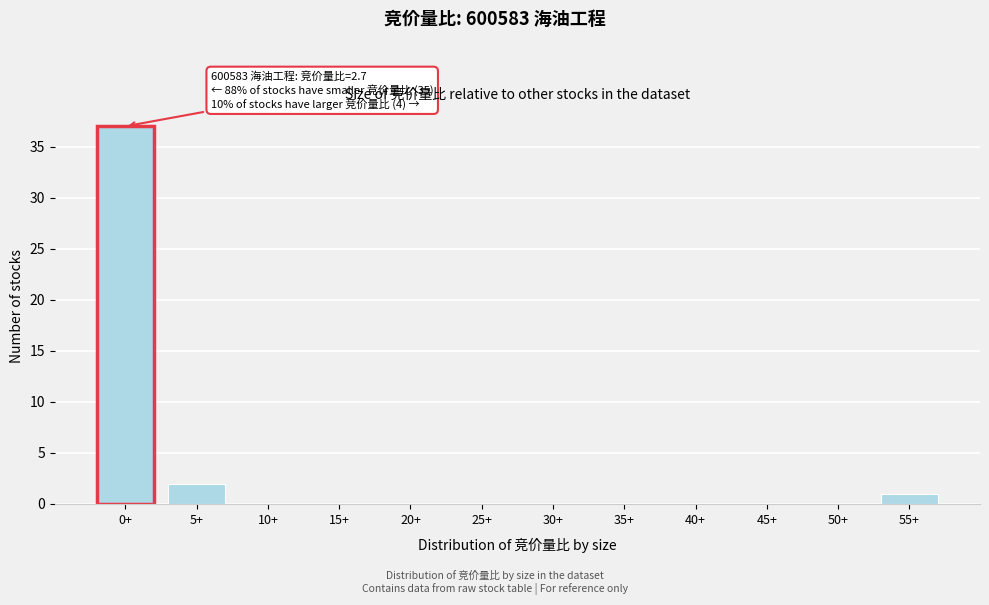

Reading left to right, list all the values displayed in this chart.

0+=37	5+=2	10+=0	15+=0	20+=0	25+=0	30+=0	35+=0	40+=0	45+=0	50+=0	55+=1